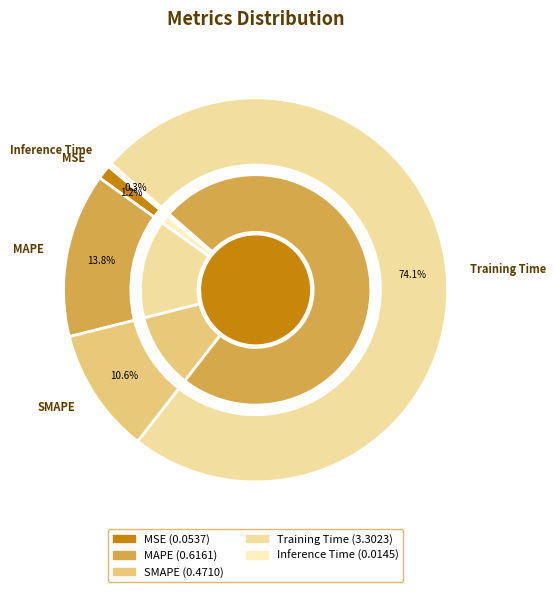

How many segments does this pie chart have?

5